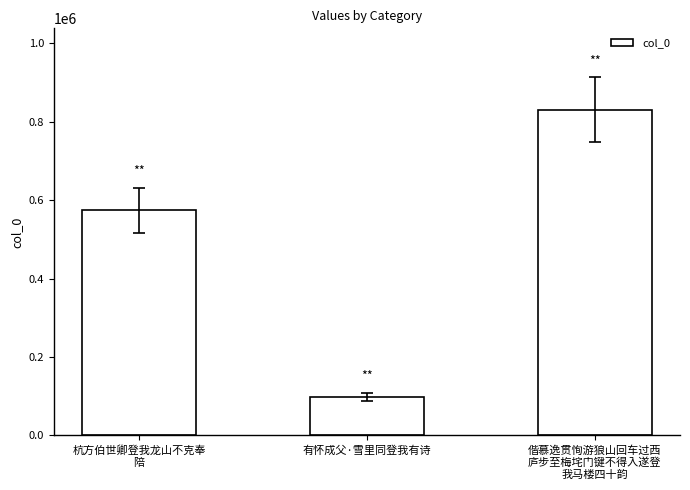

What is the smallest value displayed?

98197